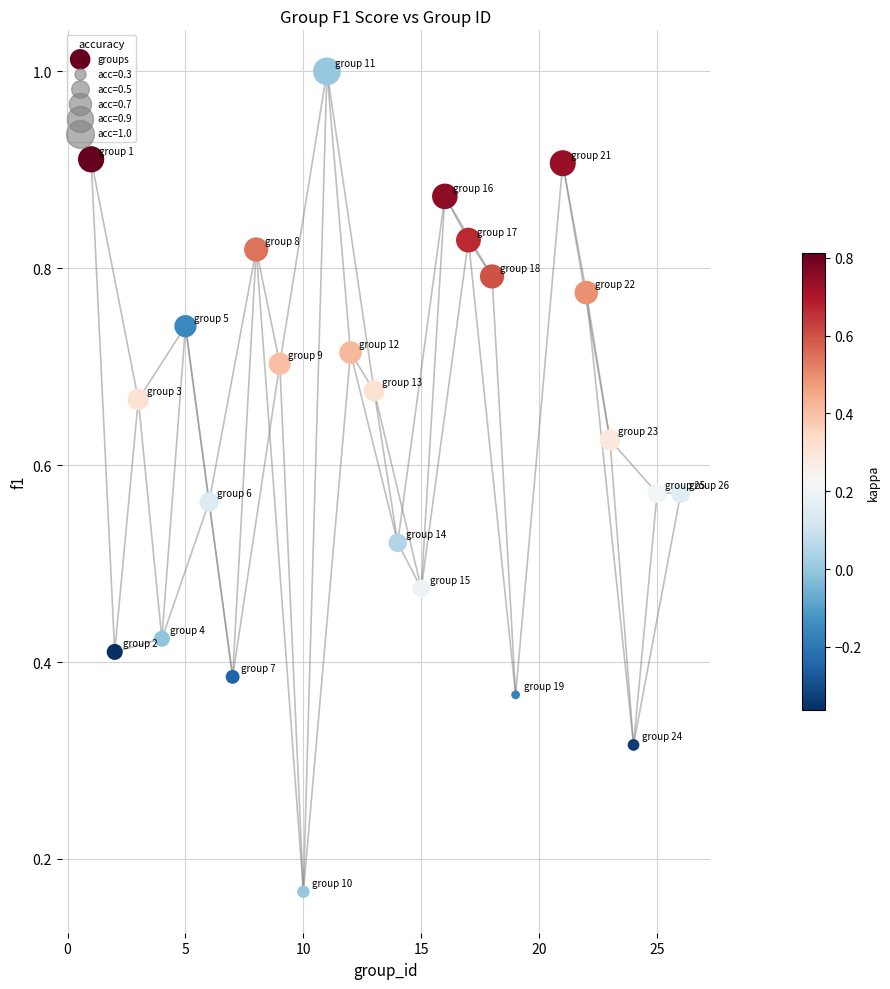

What is the range of X values (max minus min)?

25.0